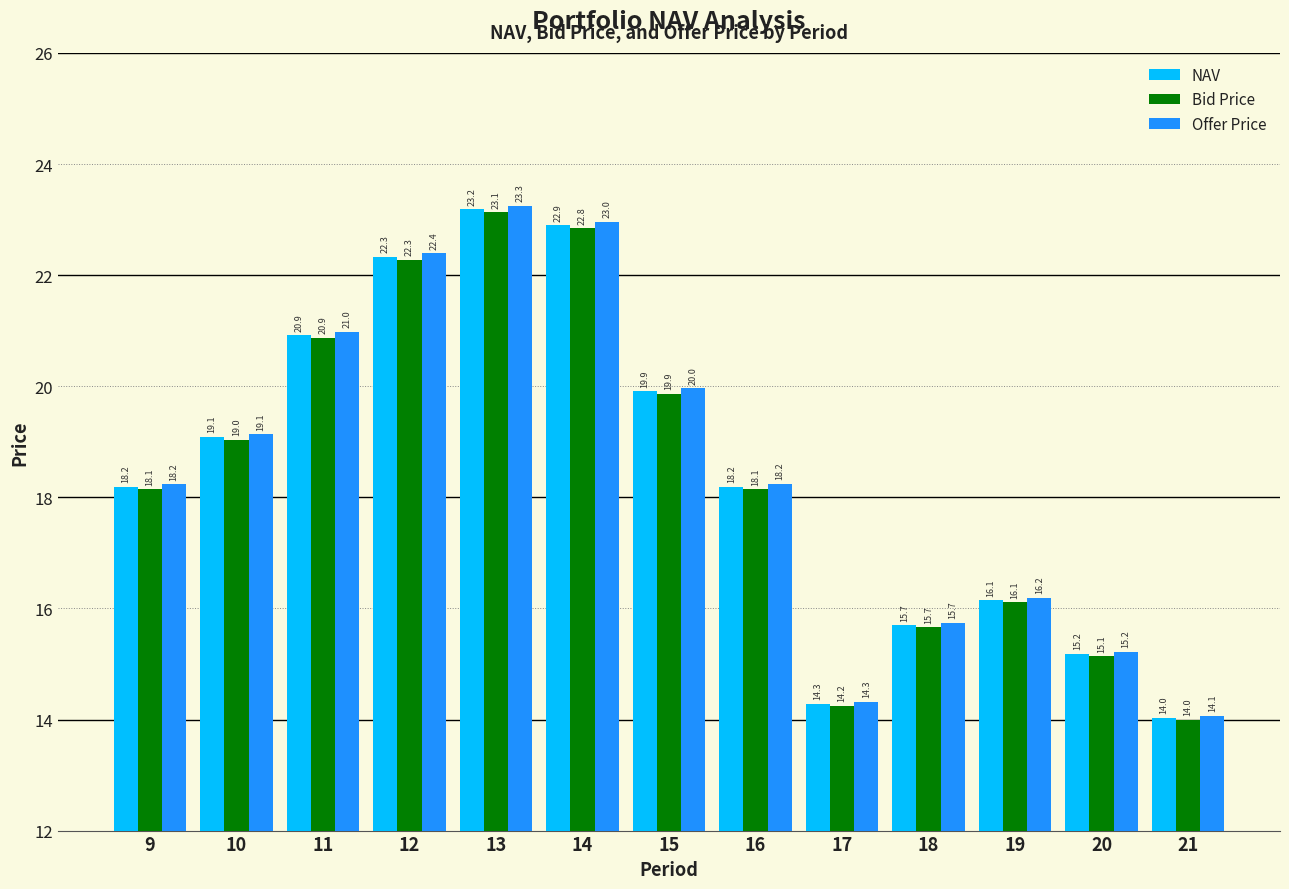

True or false: Offer Price has a value of 22.4 at 12.

True